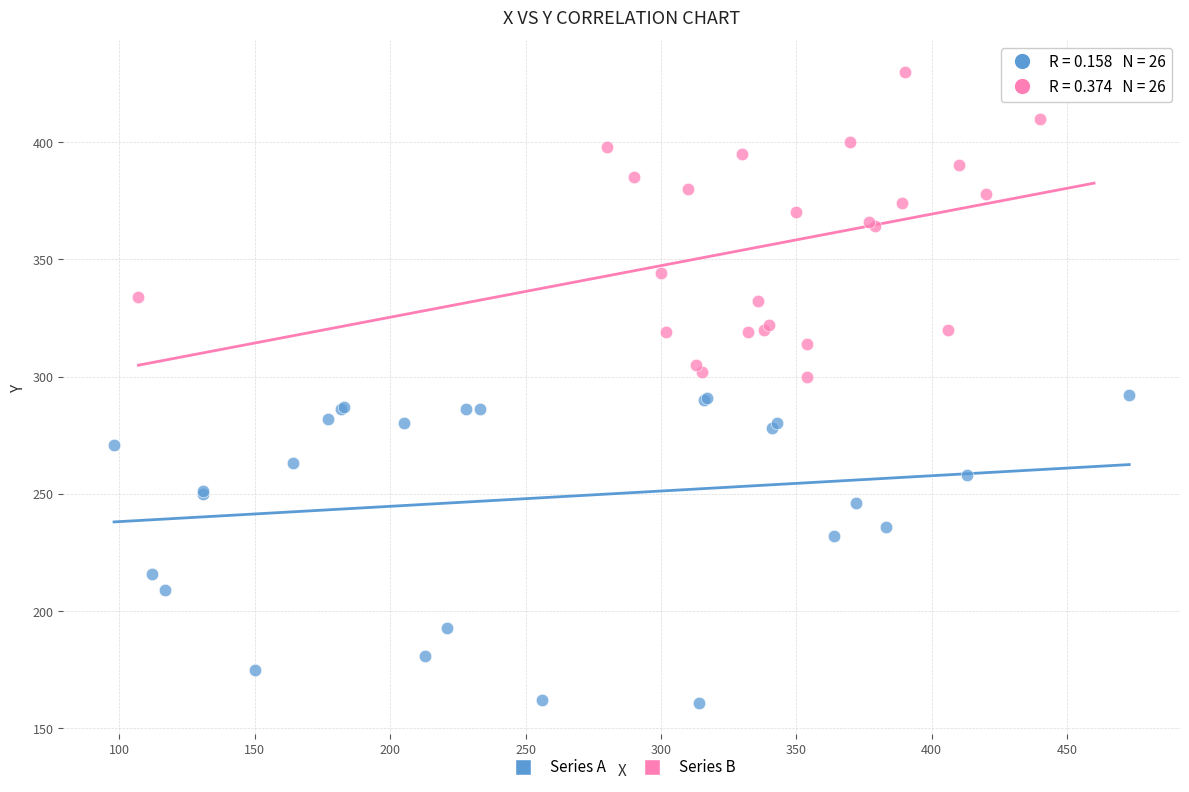

Which series reaches the minimum Y coordinate?

Series A